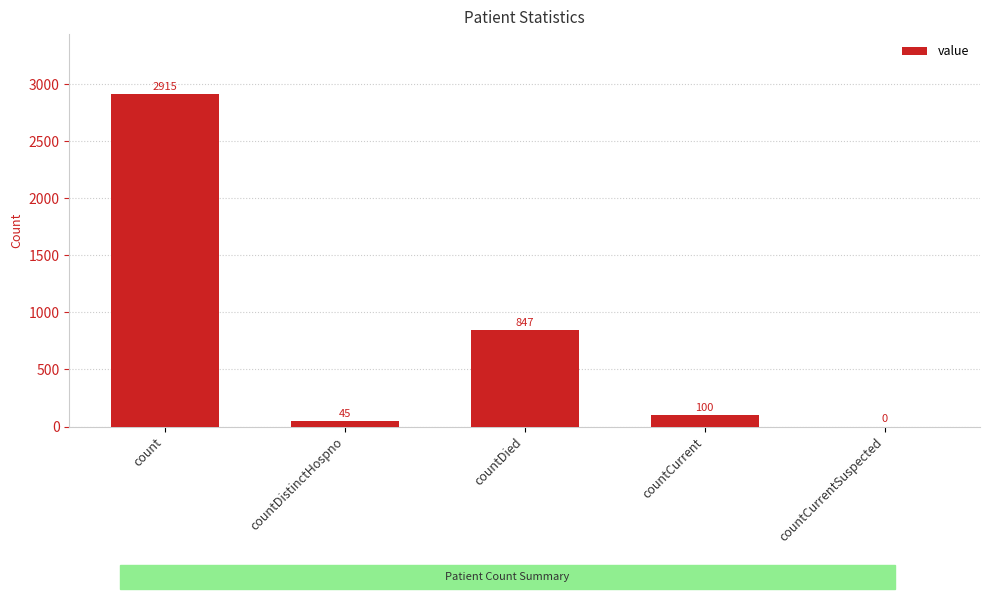

What is the maximum value shown in the chart?

2915